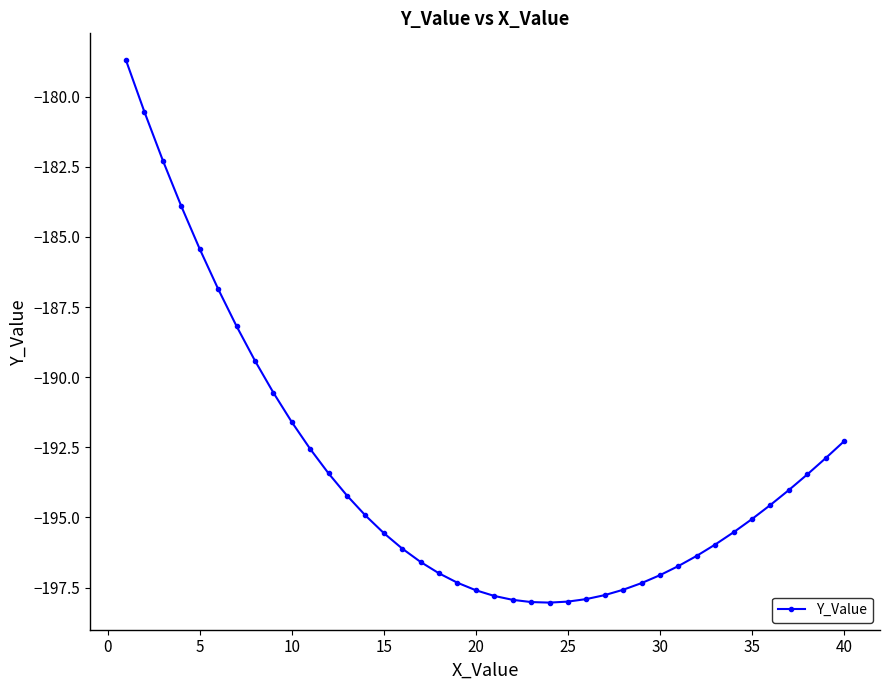

What is the minimum value shown in the chart?

-198.0